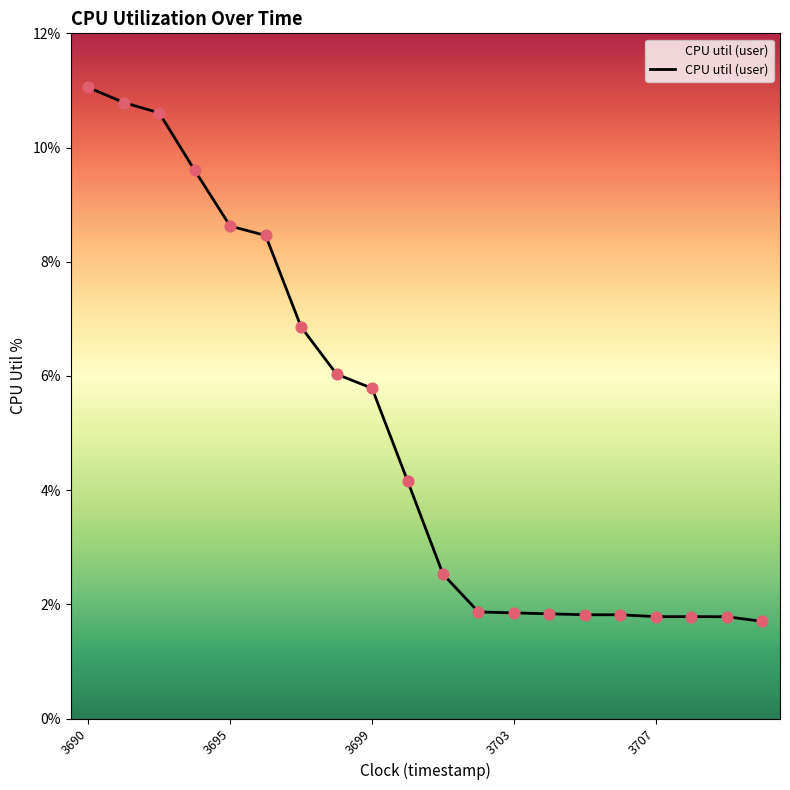

What is the maximum value shown in the chart?

11.1